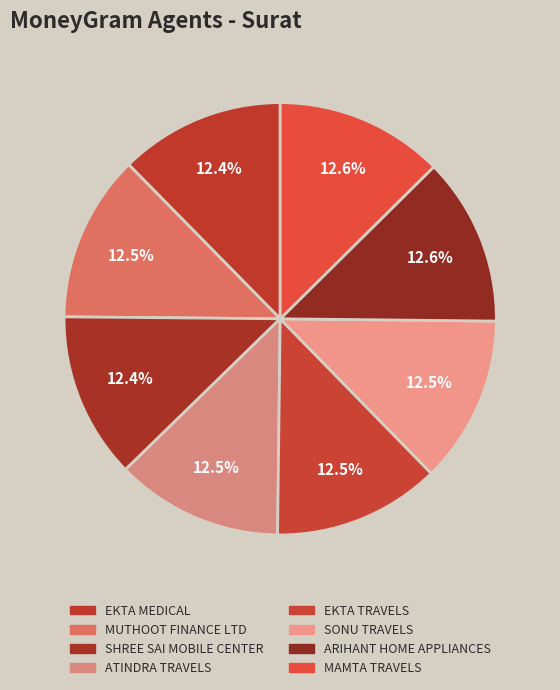

To the nearest percent, what is the combined percentage of MUTHOOT FINANCE LTD and EKTA MEDICAL?

25%